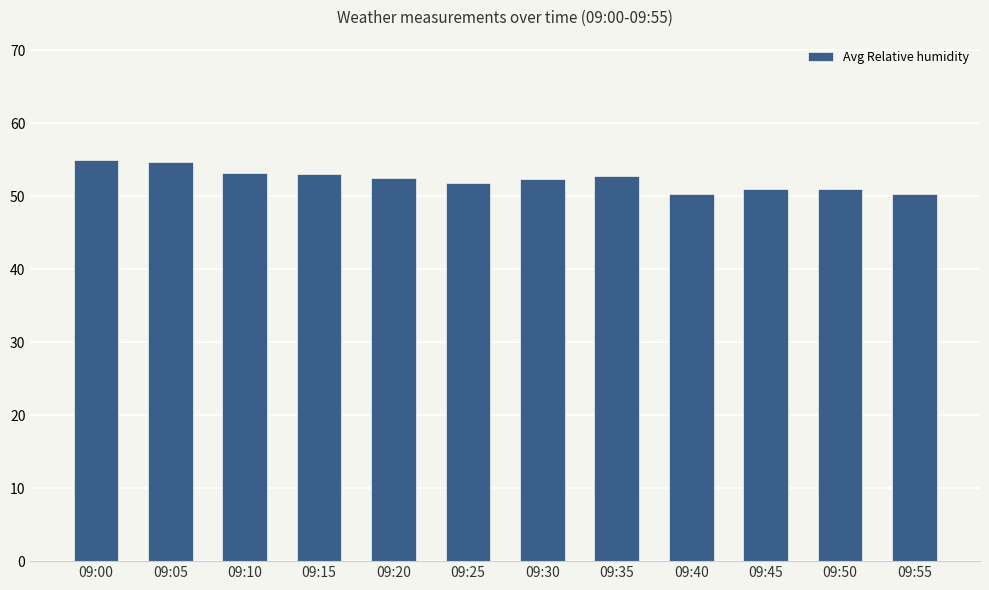

What is the smallest value displayed?

50.3